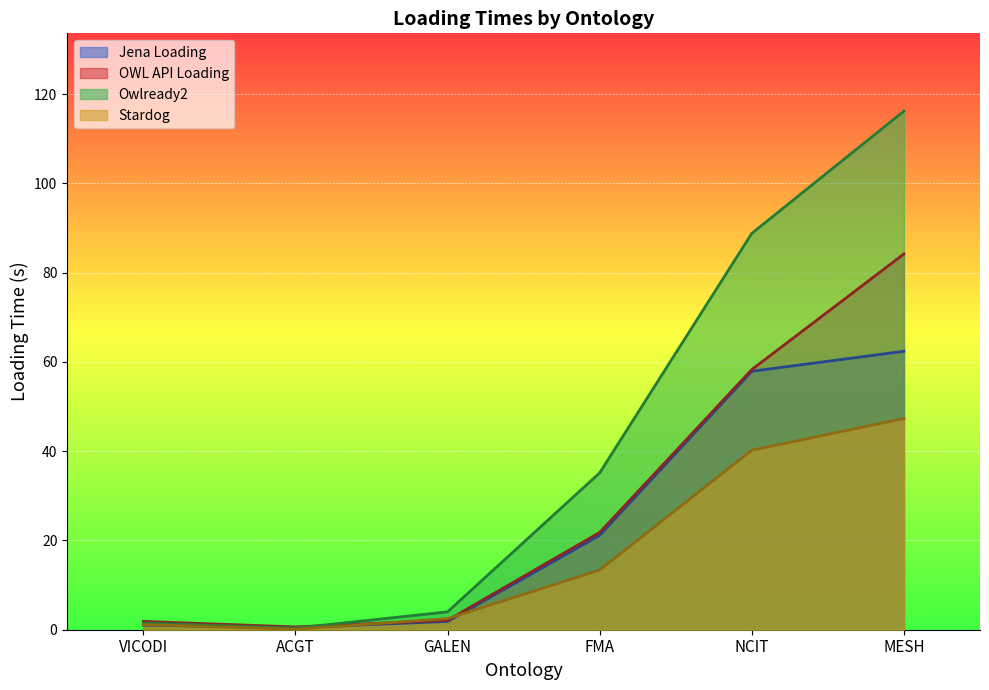

What is the label of the 6th point from the left?

MESH